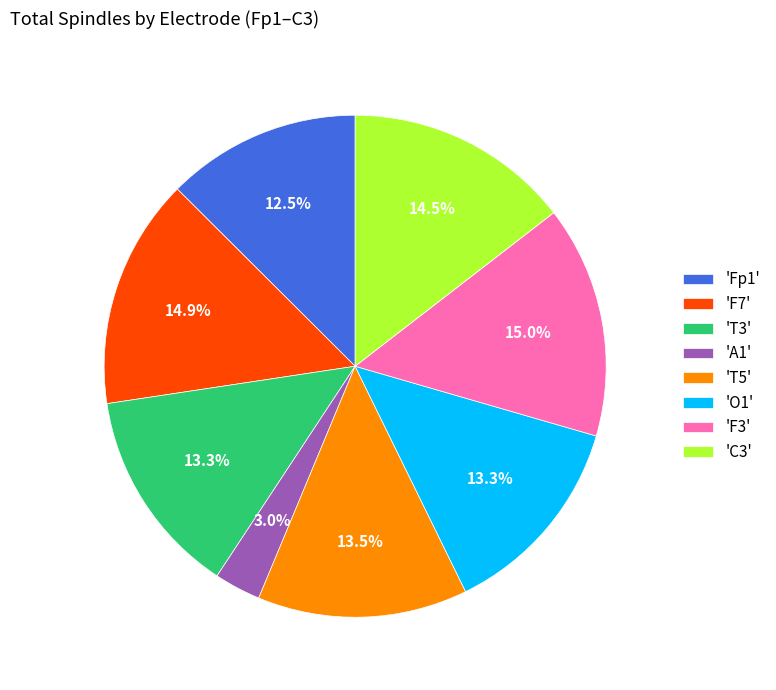

Which slice is the smallest?

'A1'